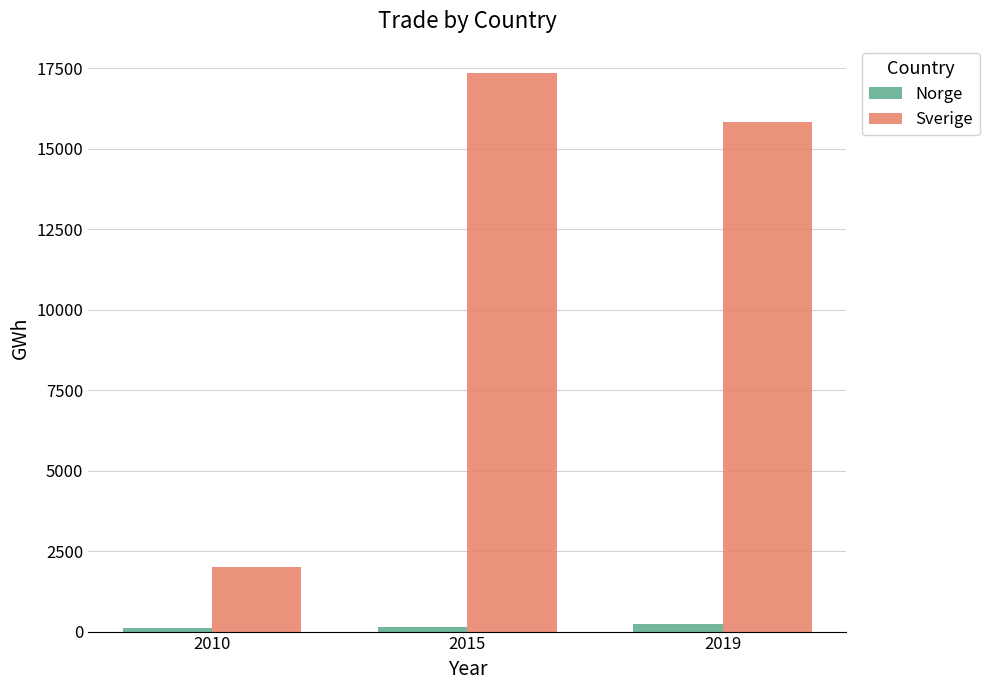

At which label is Norge closest to 178?

2015